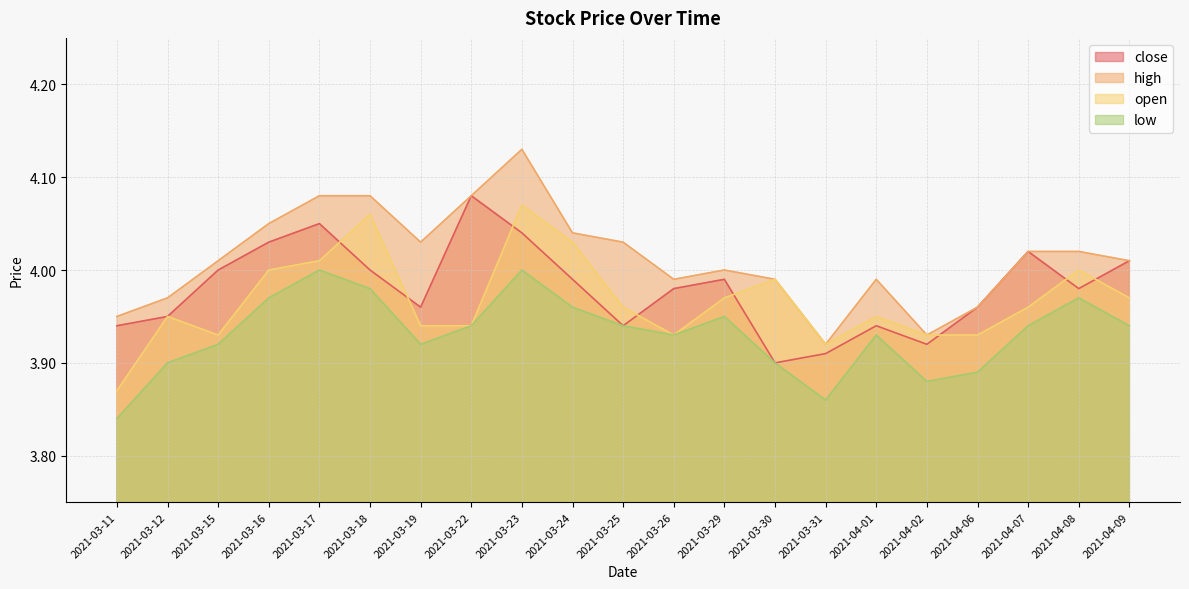

Rank the series by their maximum value, from highest to lowest.

high, close, open, low